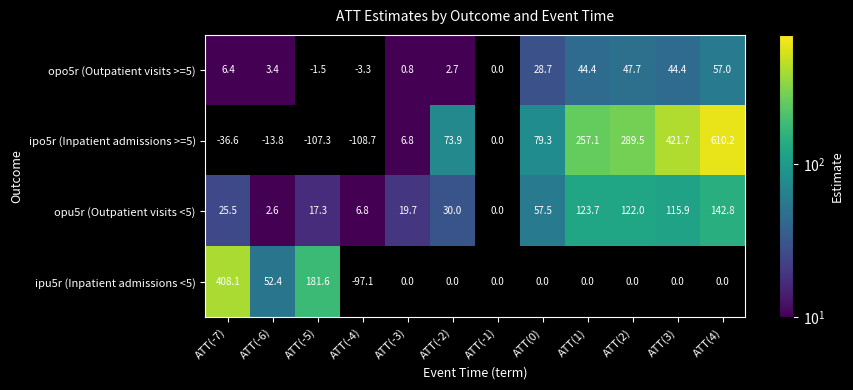

Is it true that opu5r (Outpatient visits <5) equals 122.0 at ATT(2)?

True